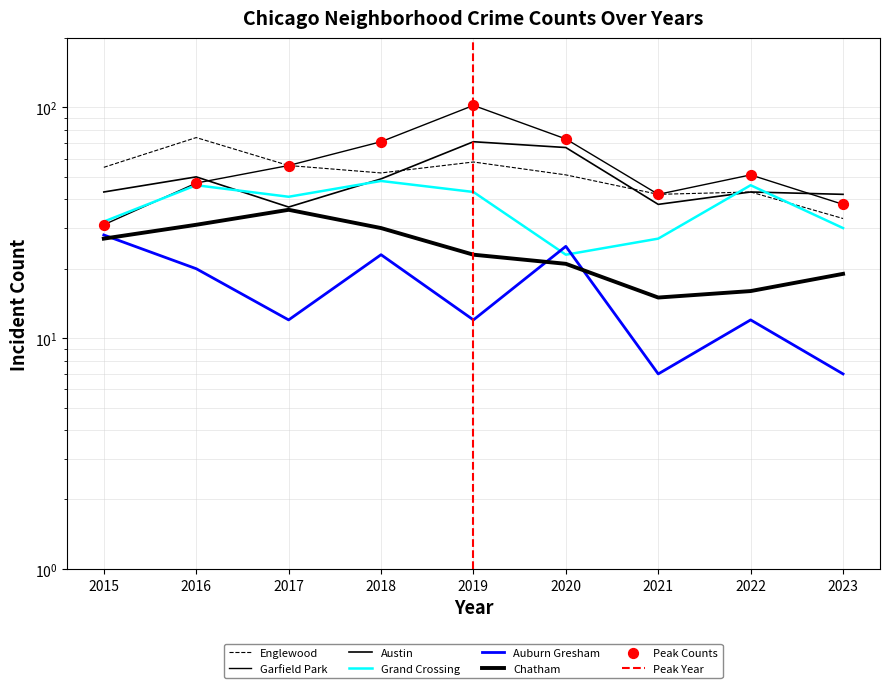

What is the total value across all series at 2017?

238